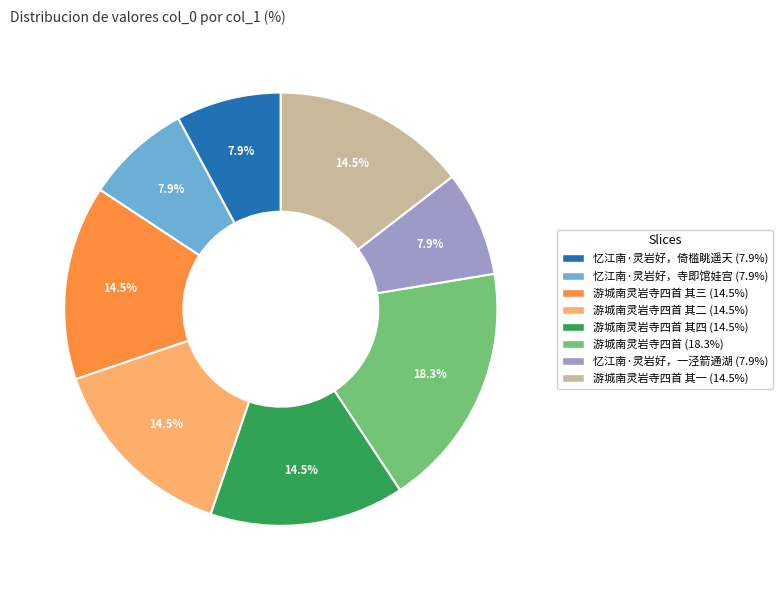

Does any single category account for the majority?

No